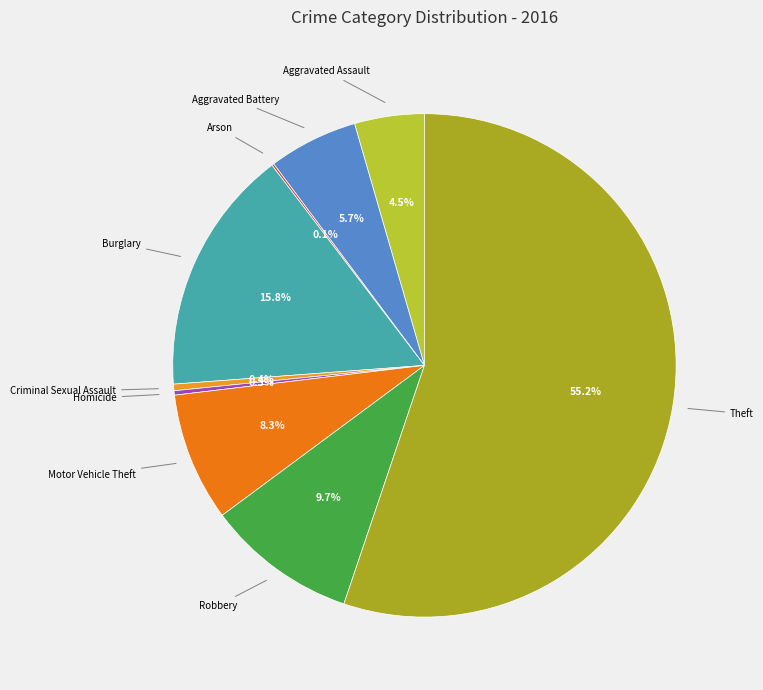

Approximately how many times larger is the value at Aggravated Assault compared to Theft?

0.1